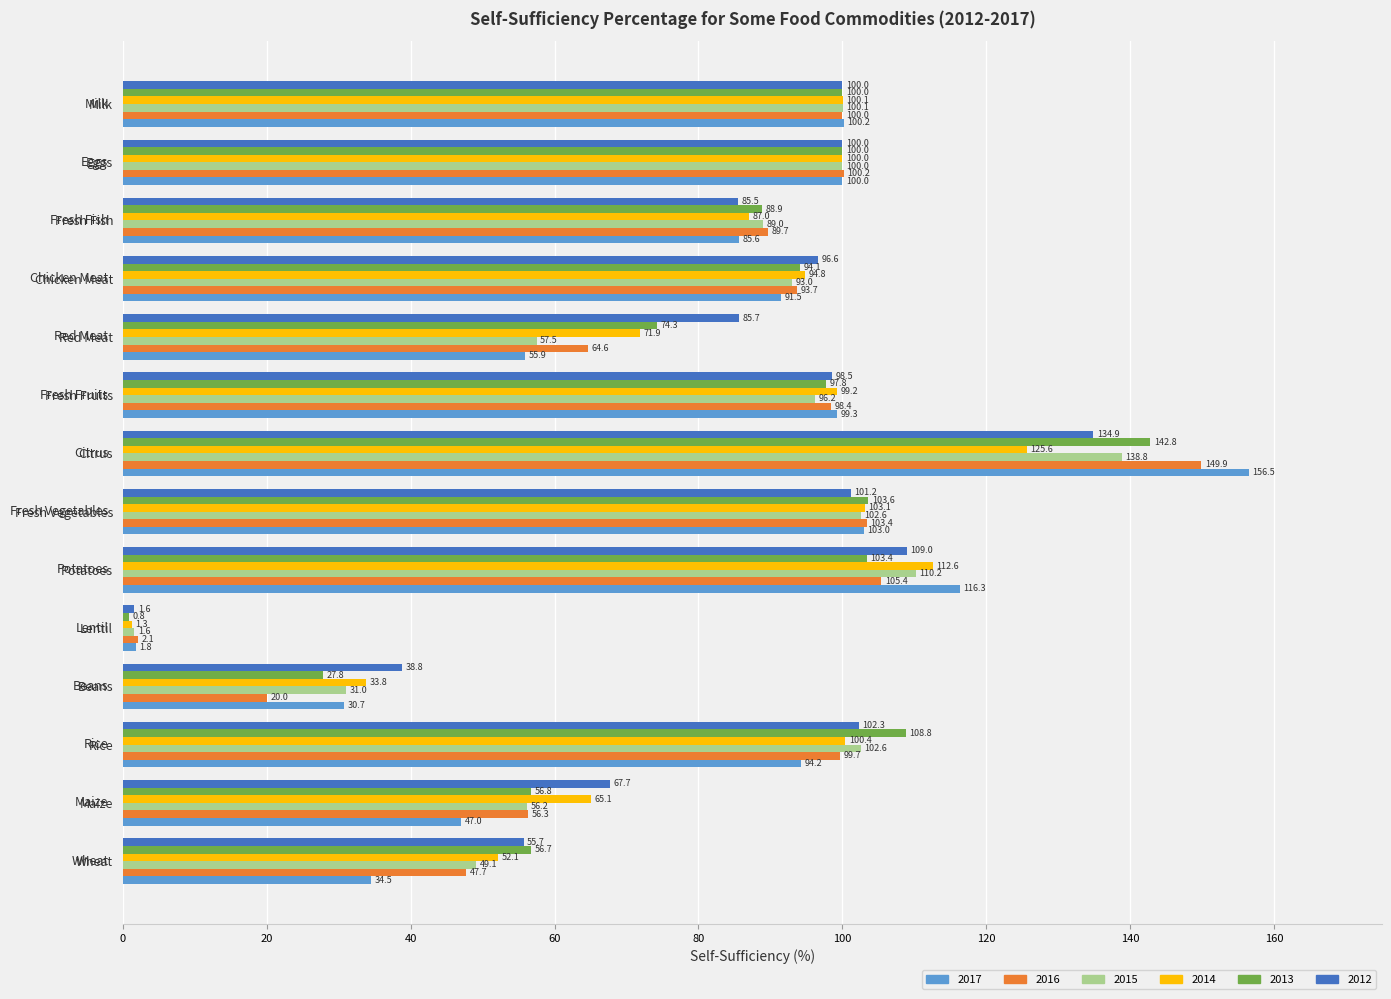

What is the sum of all 2015 values?

1127.9